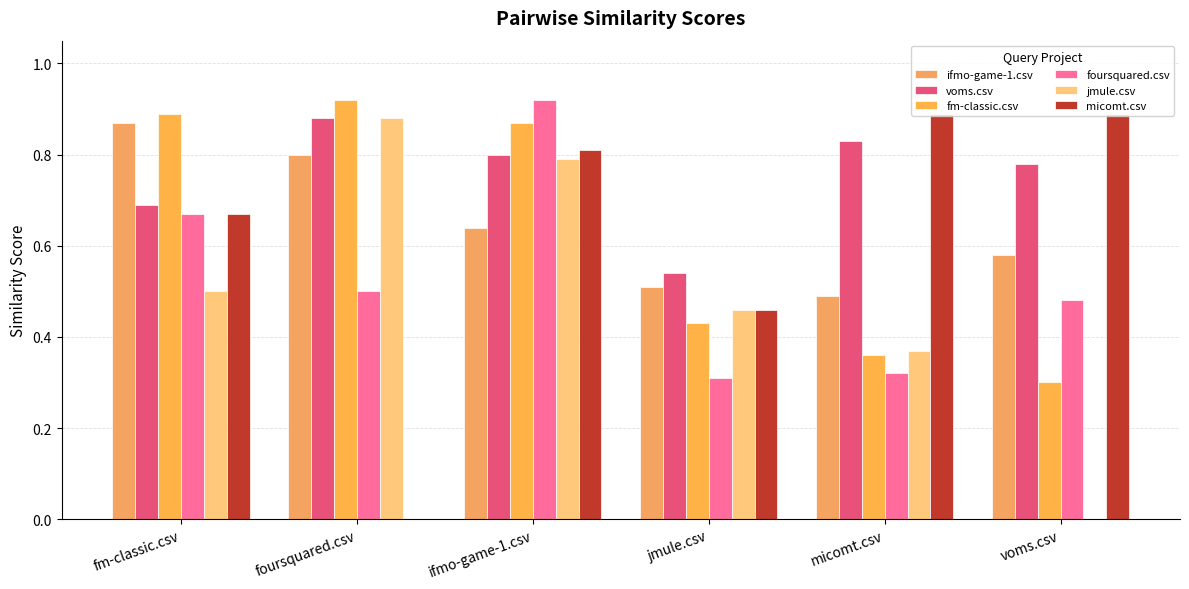

What is the average value of the voms.csv series?

0.8